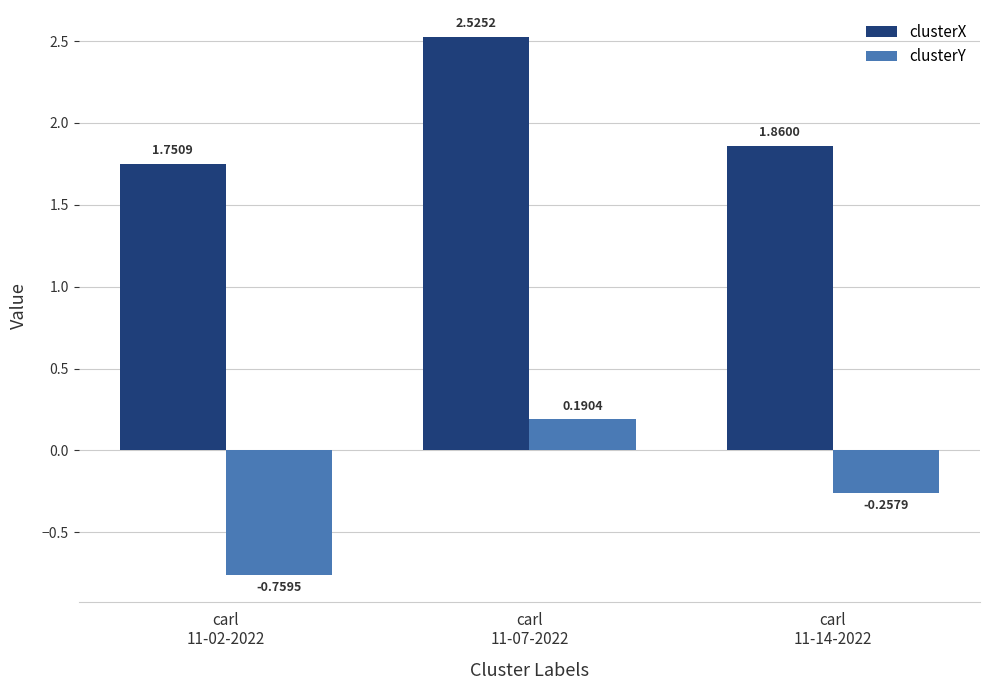

Is the value of clusterX at carl
11-14-2022 greater than the value of clusterY at carl
11-02-2022?

Yes